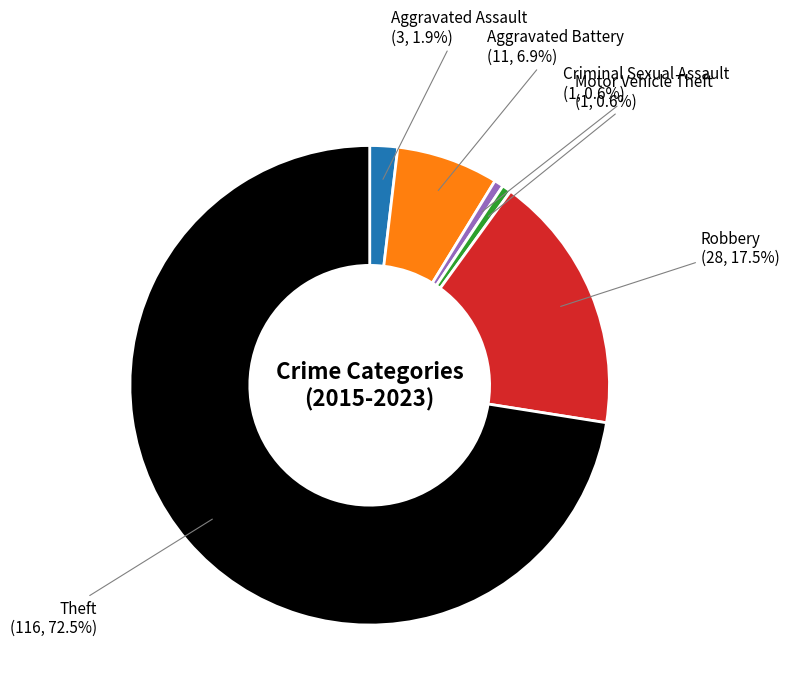

What is the total percentage of Motor Vehicle Theft and Aggravated Assault?

2.5%